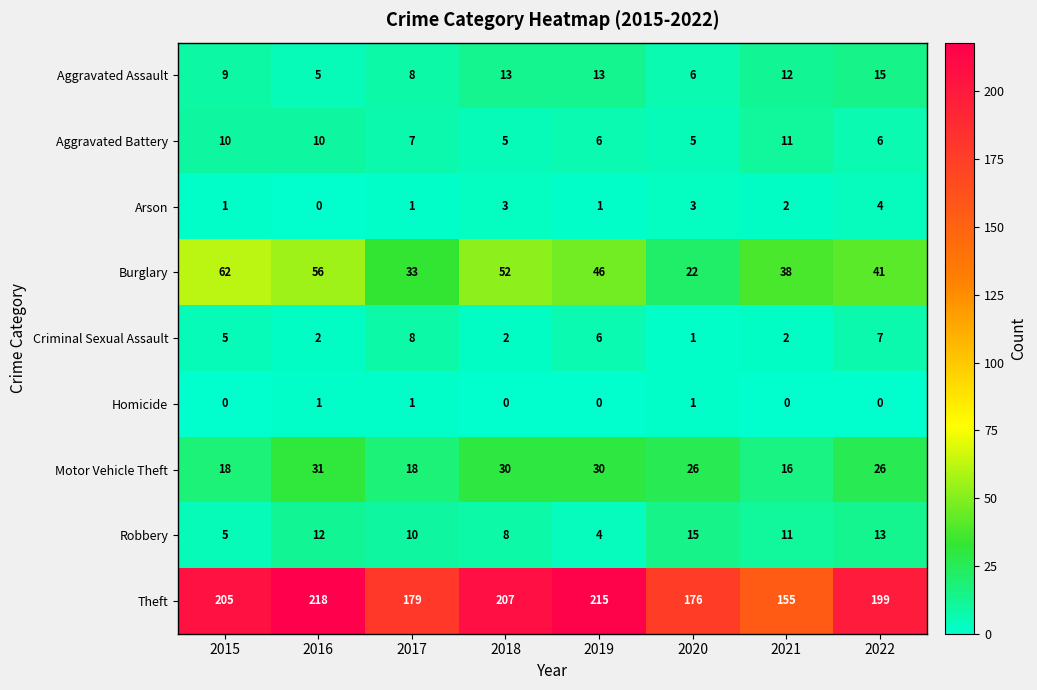

Where does the Motor Vehicle Theft series first go above 26?

2016